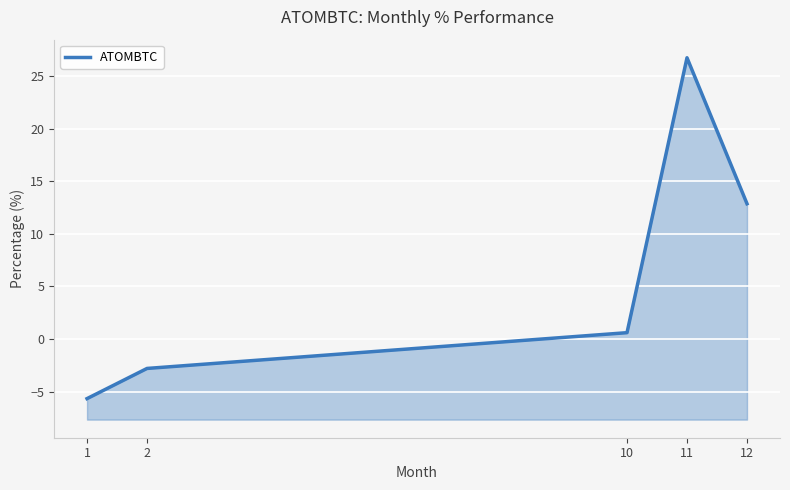

At which label does the data first exceed 0?

10